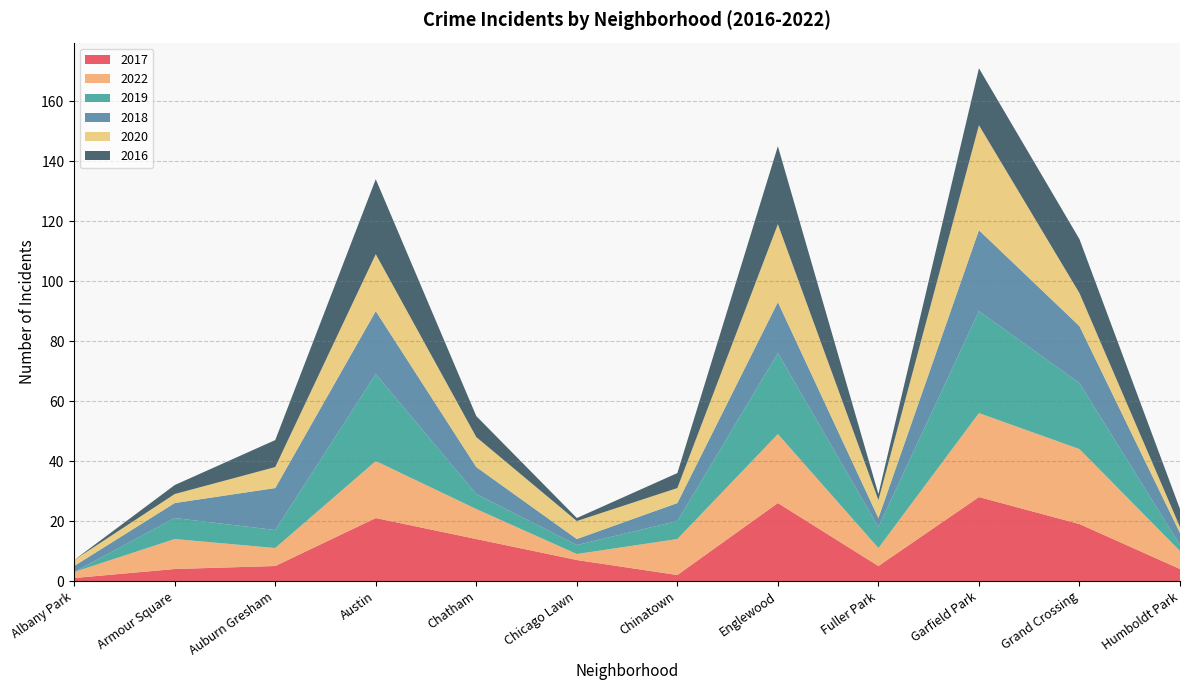

Reading left to right, what are all the values shown in this chart?

2017: 1	4	5	21	14	7	2	26	5	28	19	4
2022: 2	10	6	19	10	2	12	23	6	28	25	6
2019: 0	7	6	29	5	3	6	27	7	34	22	2
2018: 2	5	14	21	9	2	6	17	3	27	19	4
2020: 2	3	7	19	10	6	5	26	6	35	11	2
2016: 0	3	9	25	7	1	5	26	2	19	18	6